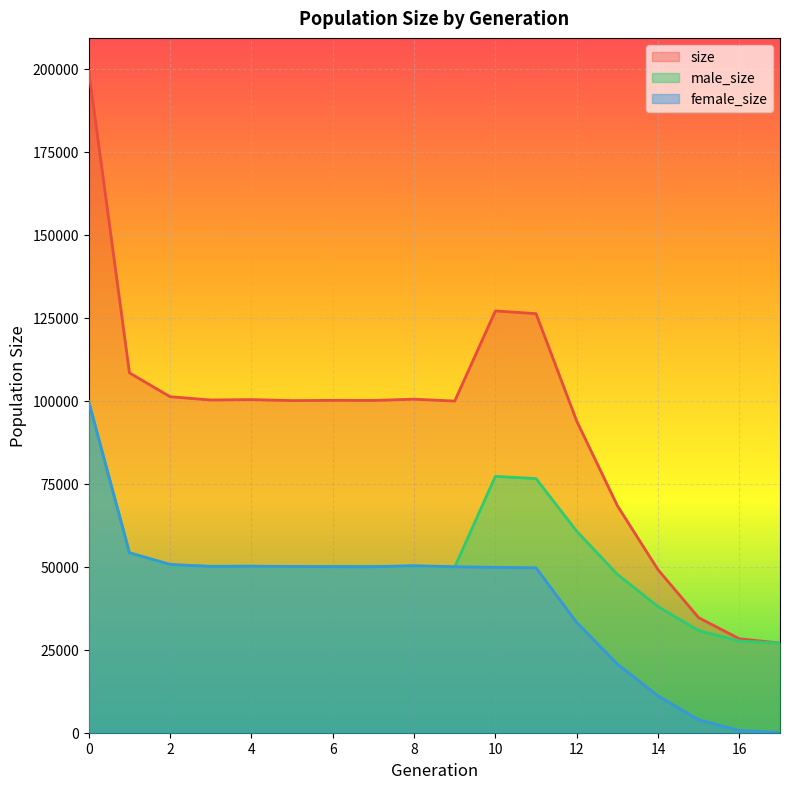

True or false: size and female_size intersect in this chart.

False